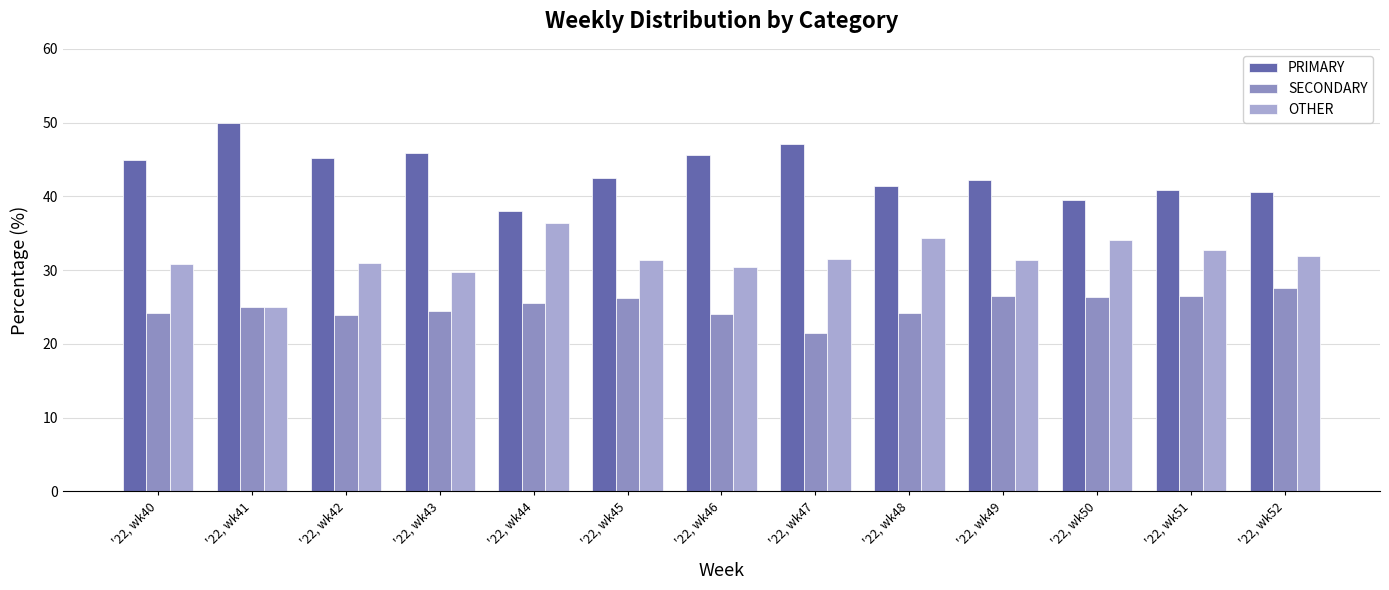

What is the lowest value of the SECONDARY series?

21.4